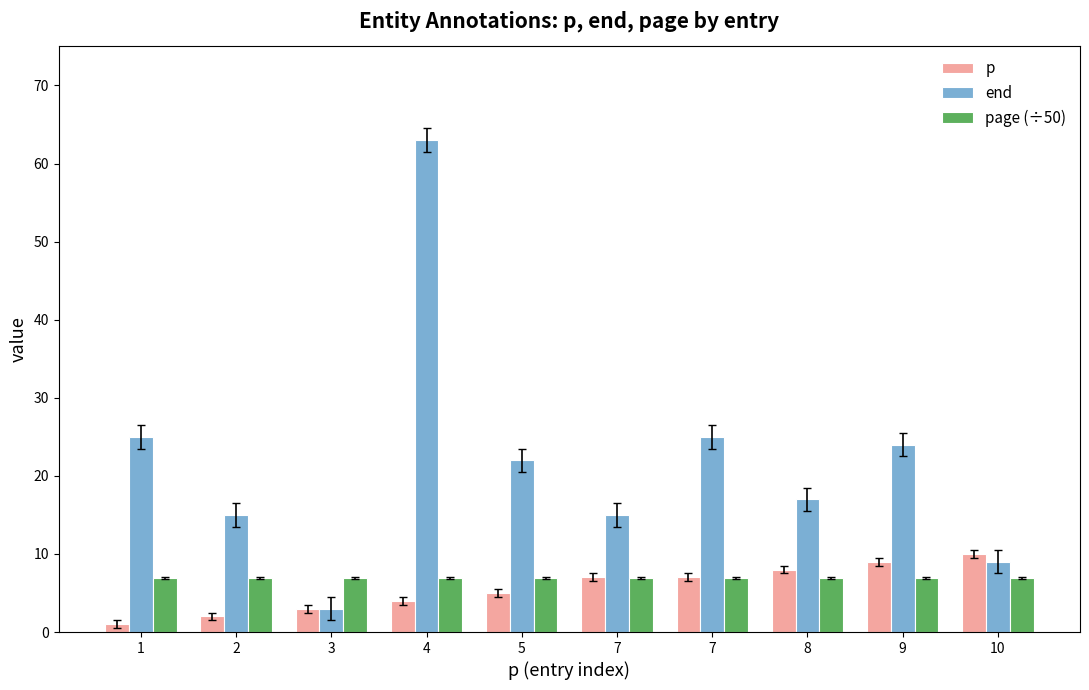

At how many categories does at least one series exceed 37?

1